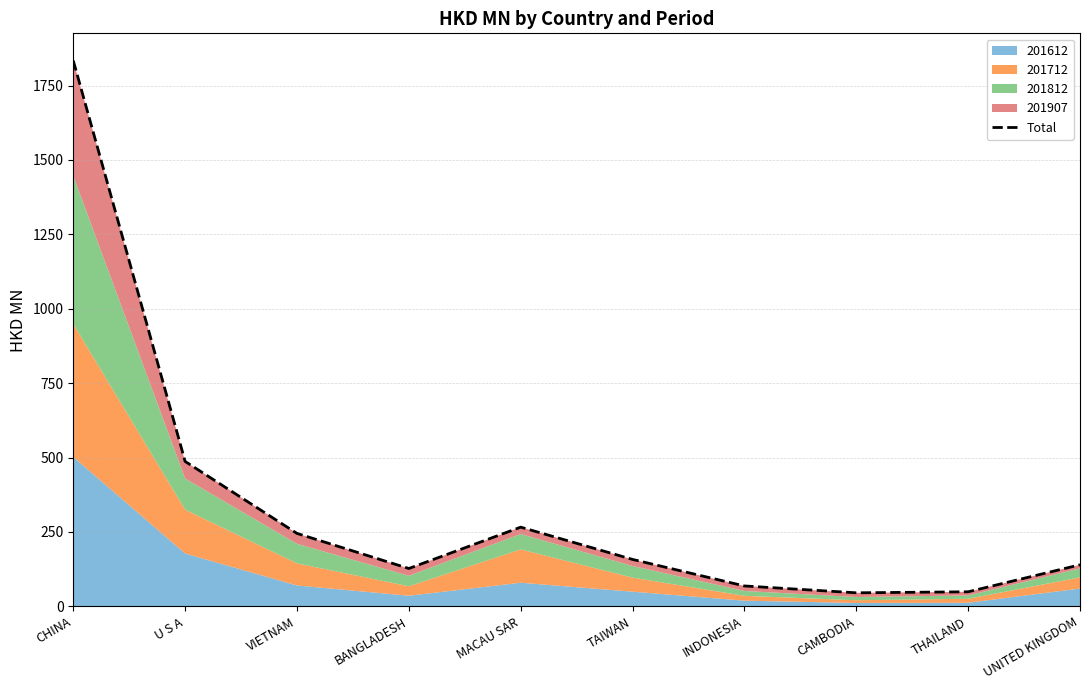

Rank the categories by value from highest to lowest.

CHINA, U S A, MACAU SAR, VIETNAM, TAIWAN, UNITED KINGDOM, BANGLADESH, INDONESIA, THAILAND, CAMBODIA